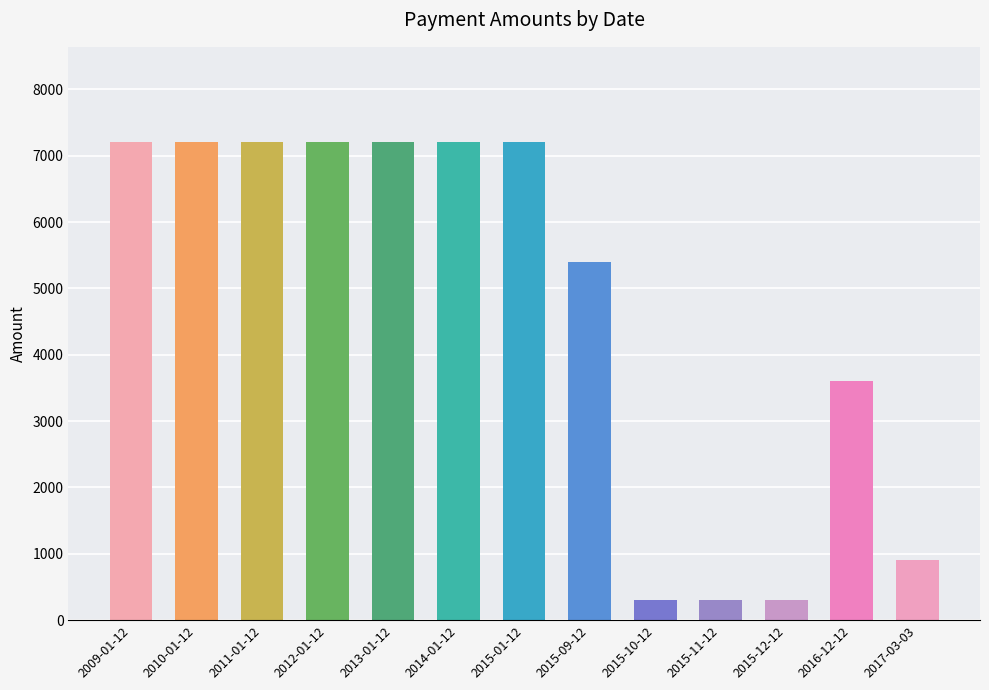

What is the change in value from 2013-01-12 to 2017-03-03?

-6300